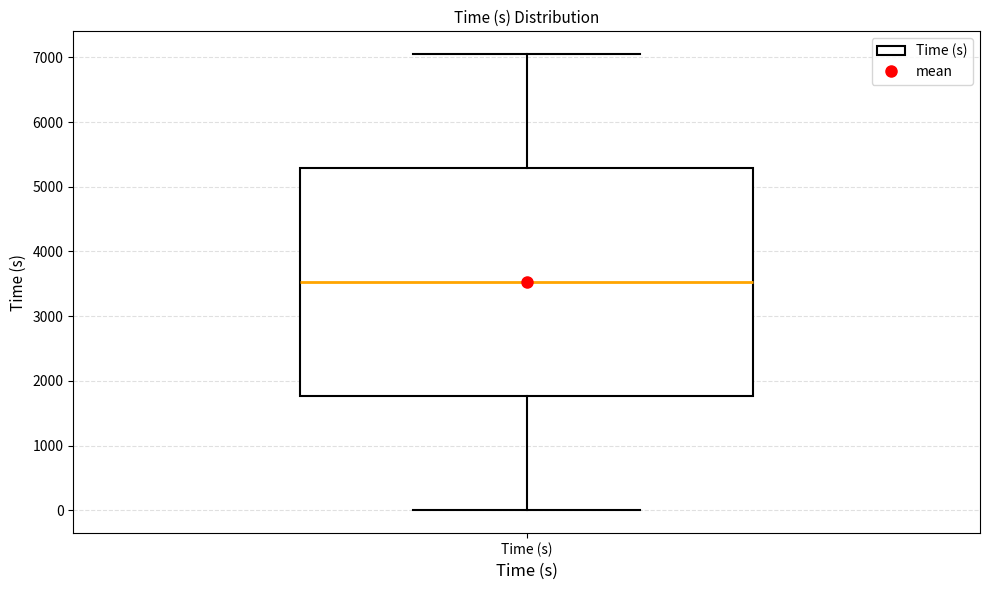

Transcribe this box plot: give where the median line is, the range the box spans, and where the two whiskers end, as read against the y-axis. The values are not printed on the chart, so give them approximately, as read against the axis.

median 3500, box 1800 to 5300, whiskers 0 to 7000